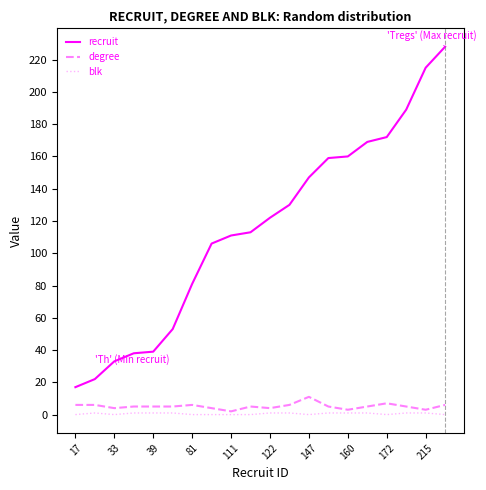

Which series has the largest total across all categories?

recruit